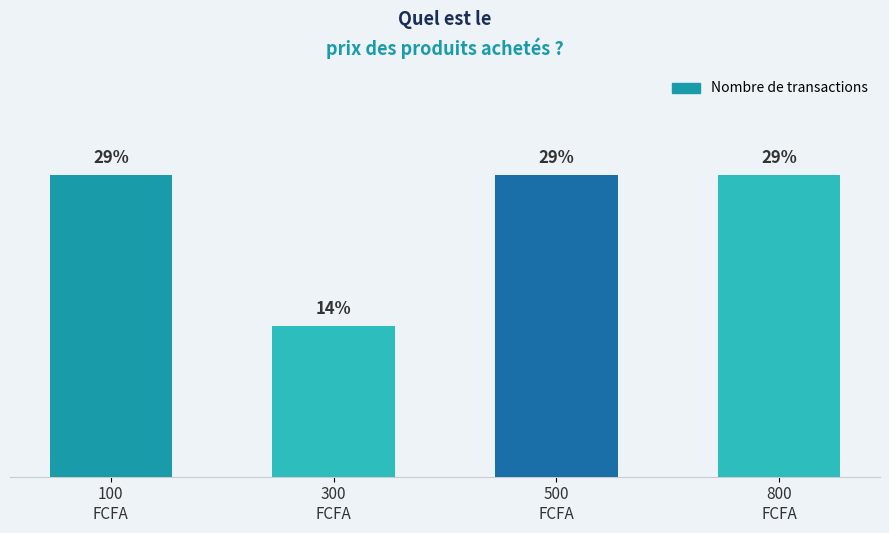

Does the chart contain any negative values?

No